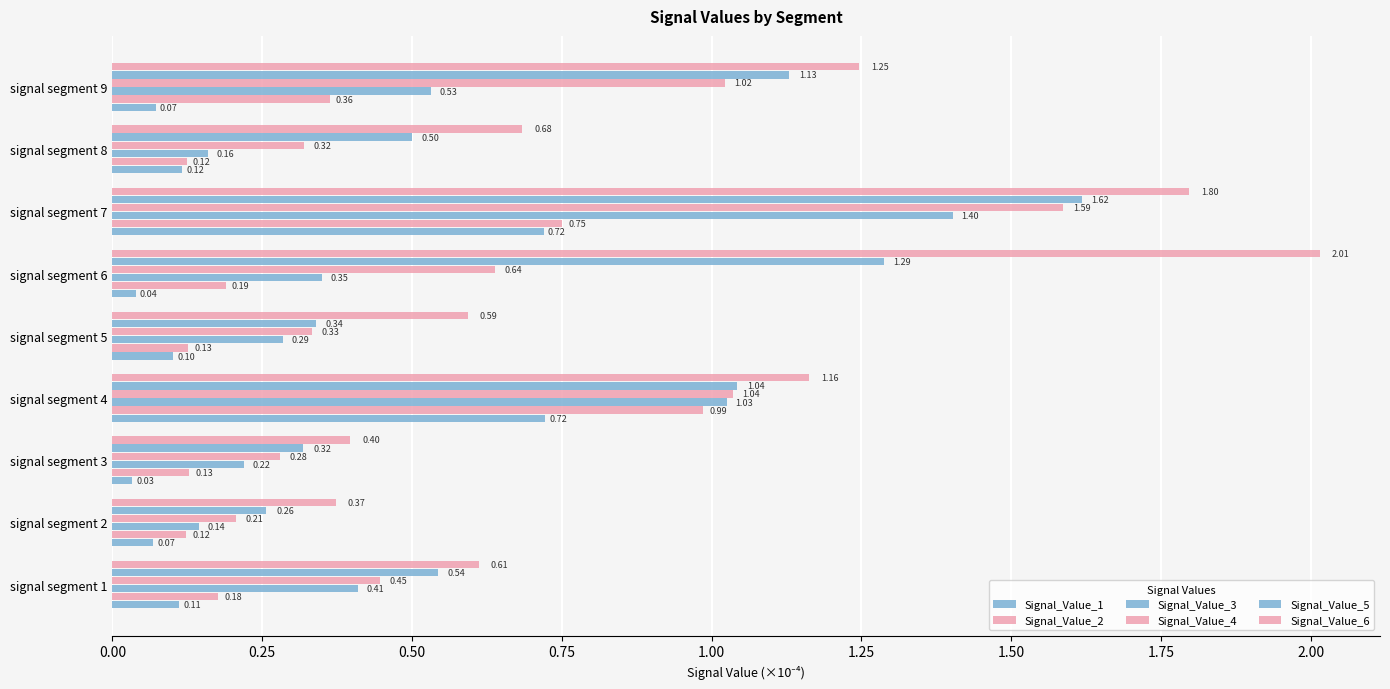

What is the difference between the maximum and minimum values in the Signal_Value_4 series?

1.4